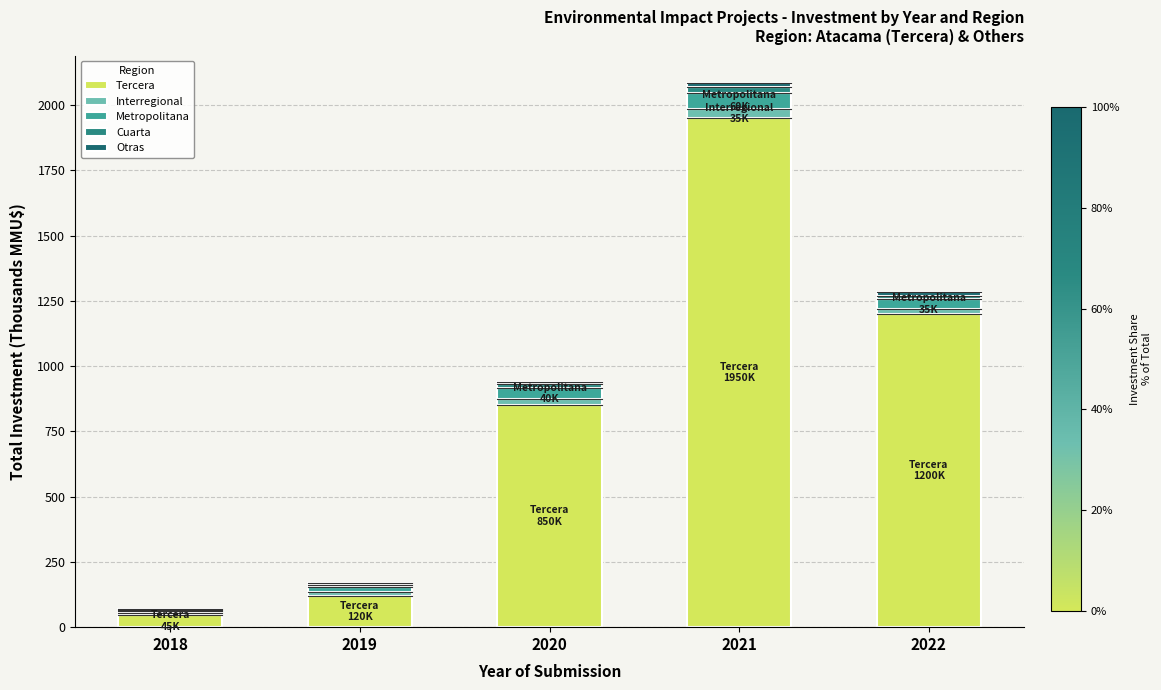

At which category is the sum across all series the highest?

2021